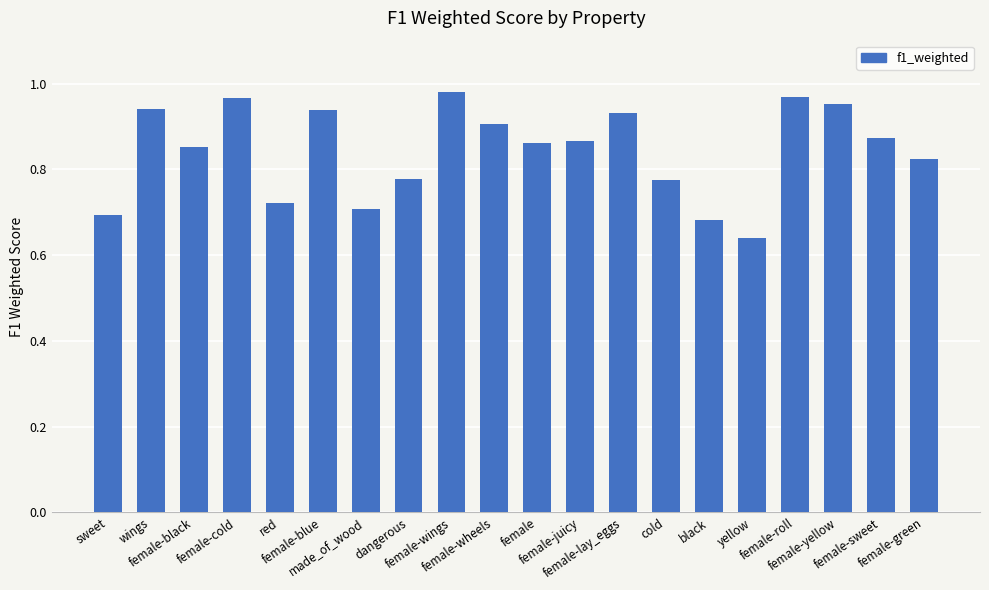

At which label is the value closest to 0?

yellow